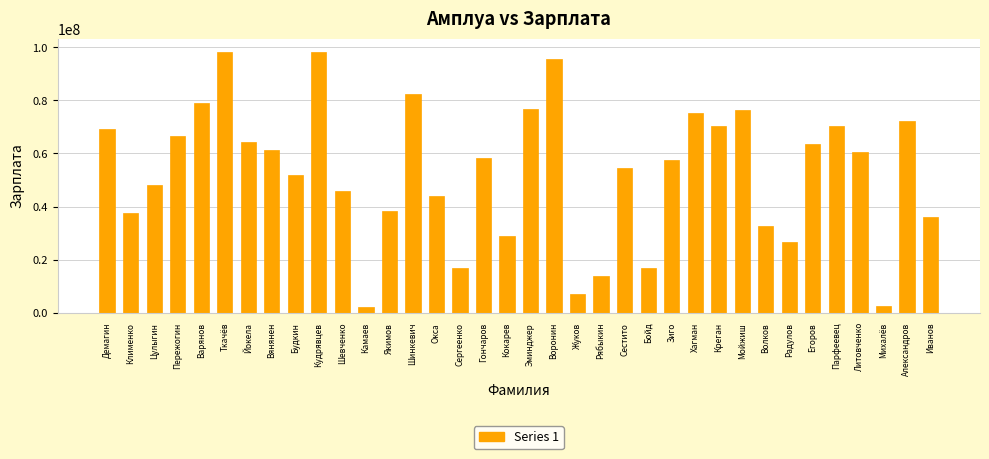

What is the minimum value shown in the chart?

2134621